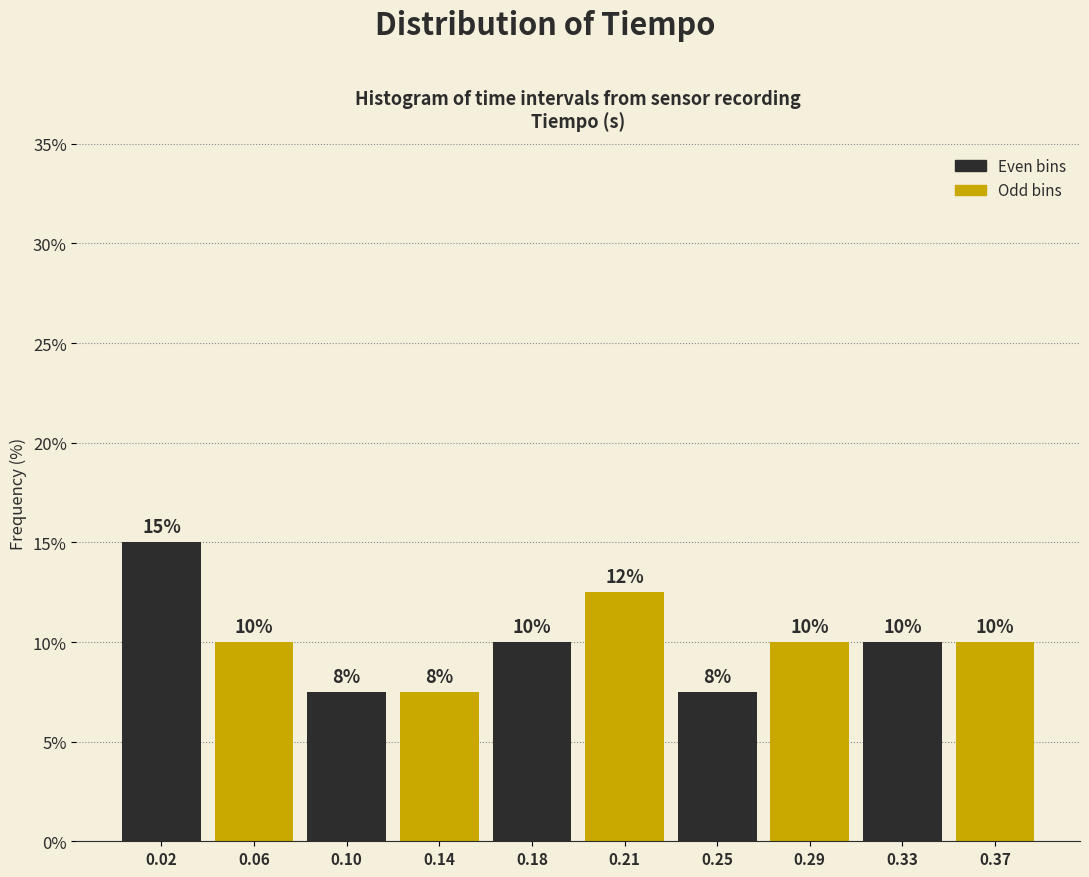

What is the greatest value displayed?

15.0